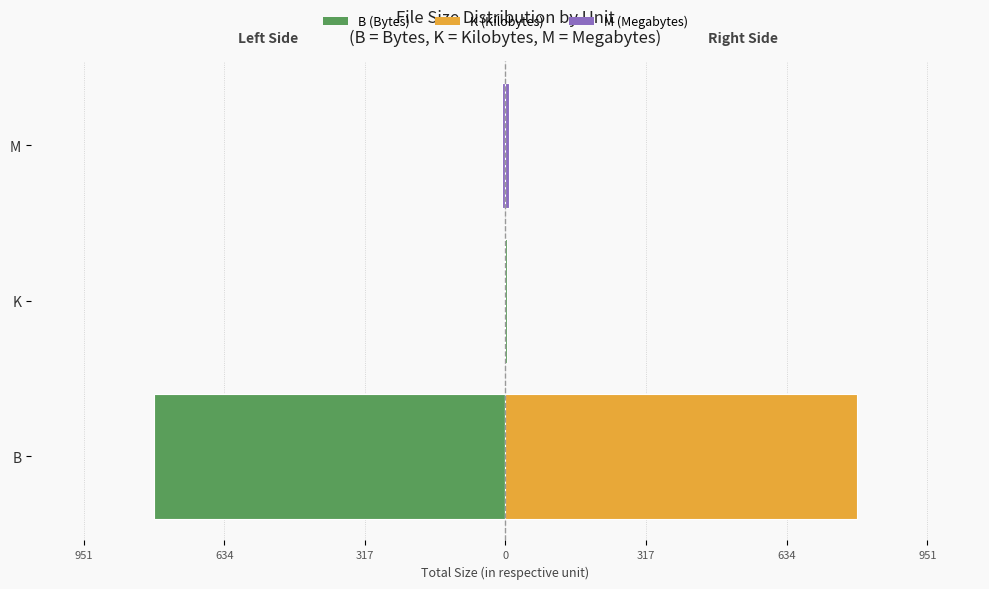

How many bars are there in each group?

2